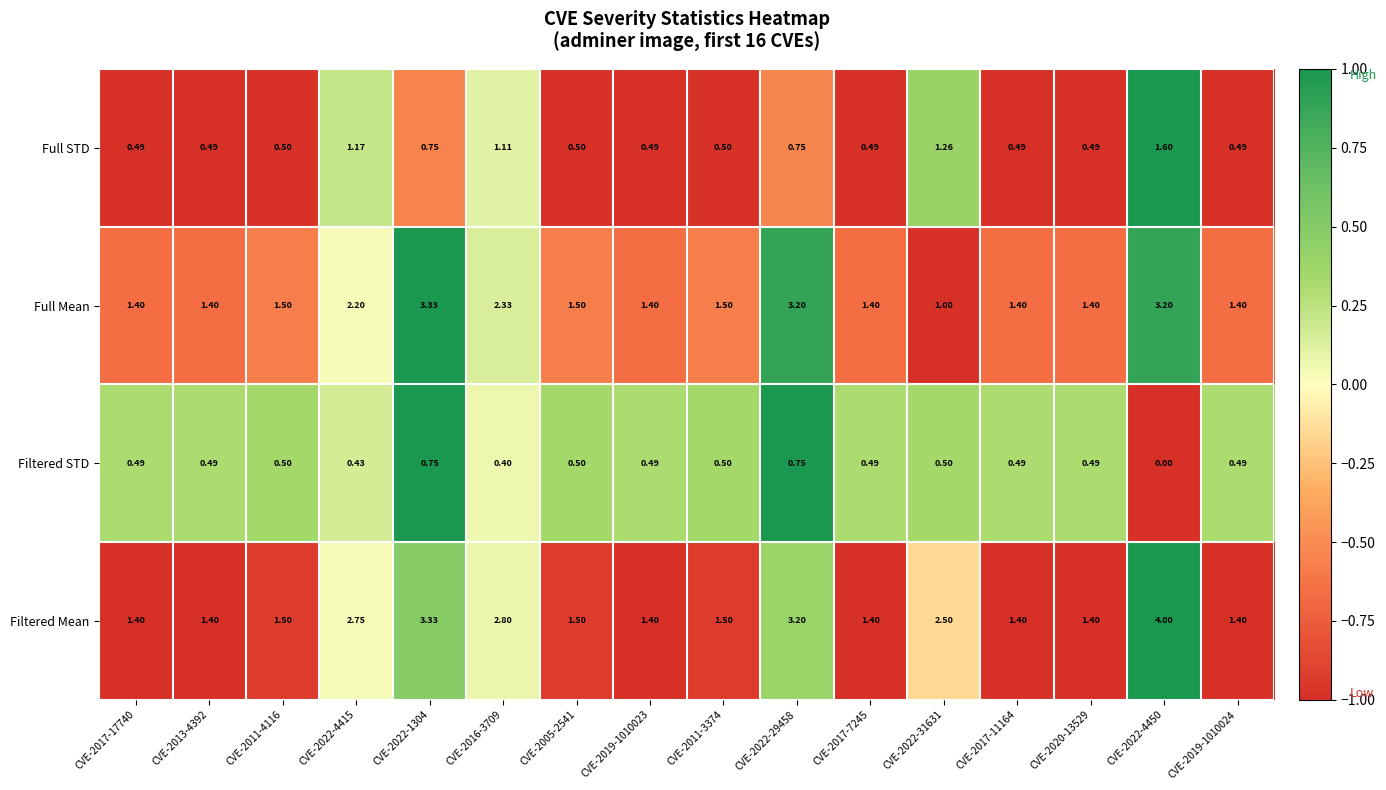

Which series has the largest total across all categories?

Filtered Mean